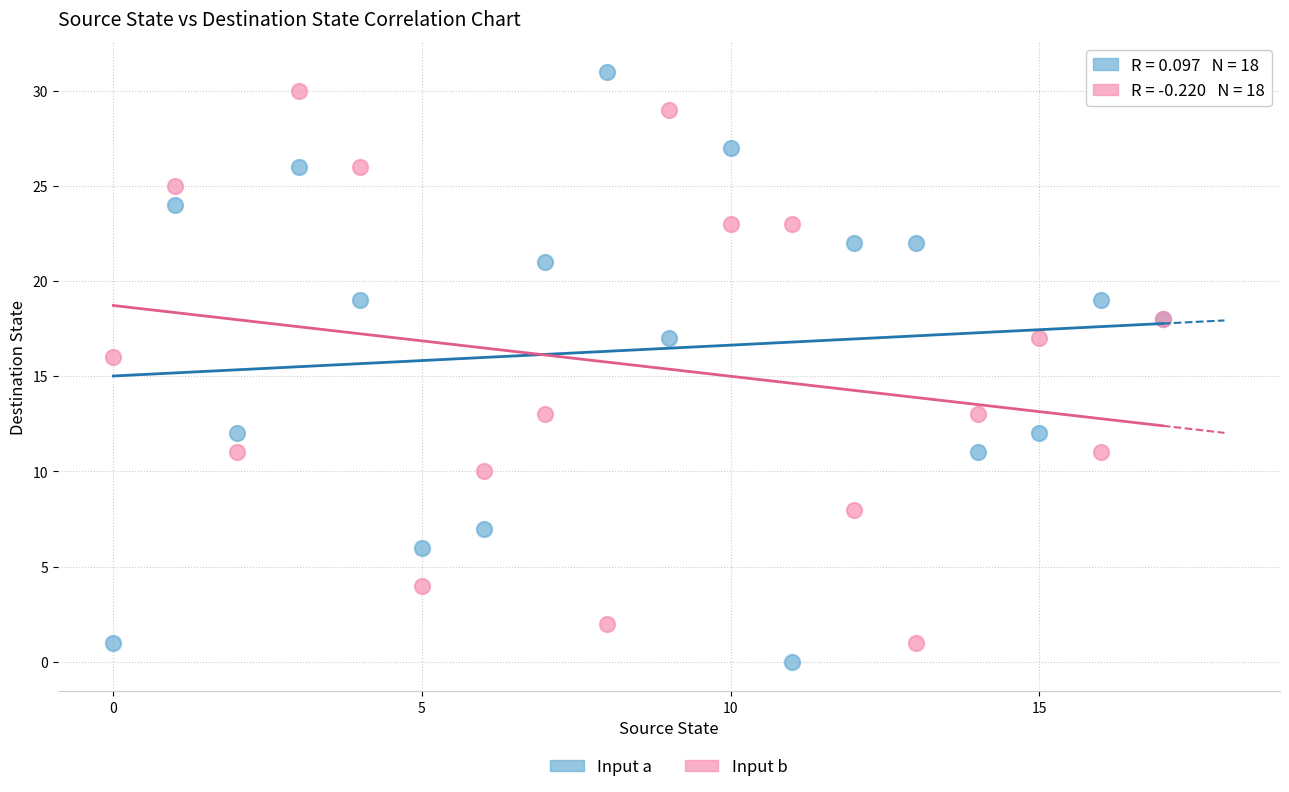

Across all series, what Y value is closest to 15?

16